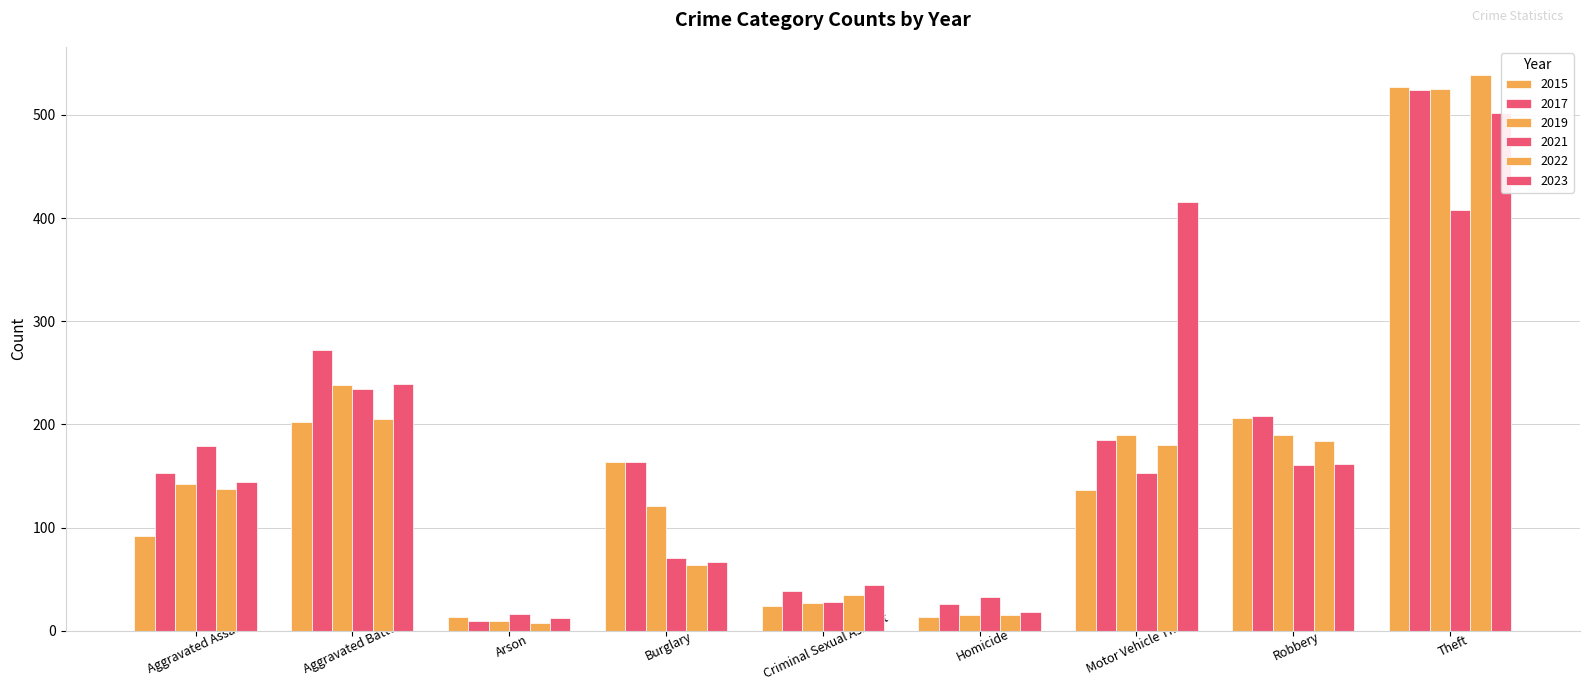

What is the label of the 7th bar from the right?

Arson